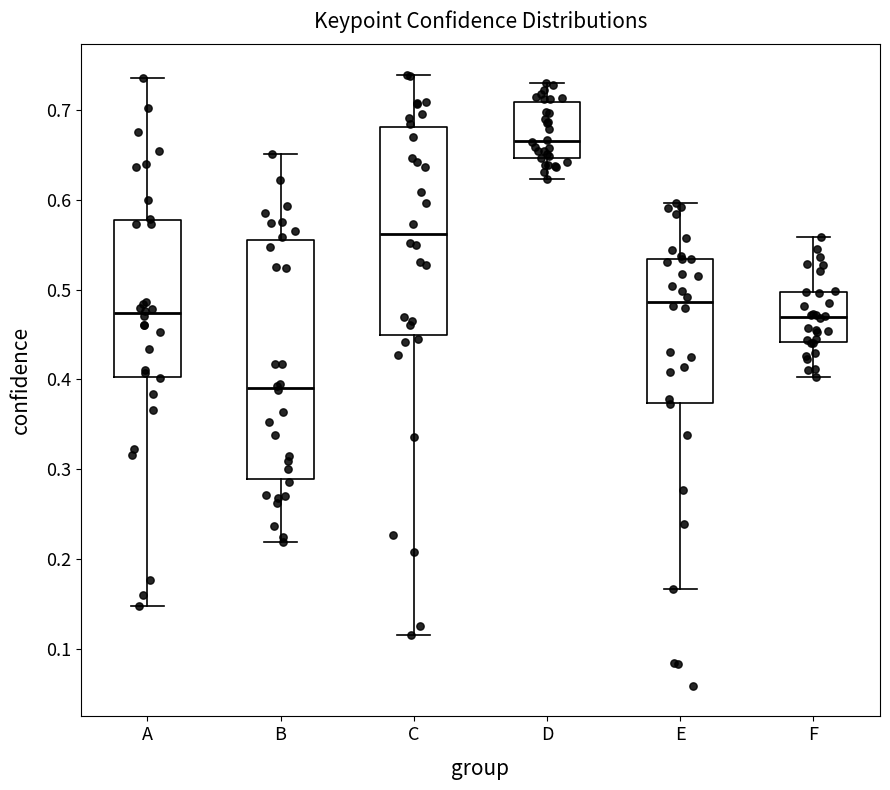

Where is the lower edge of the box for D on the y-axis? The values are not printed on the chart, so give them approximately, as read against the axis.

0.65